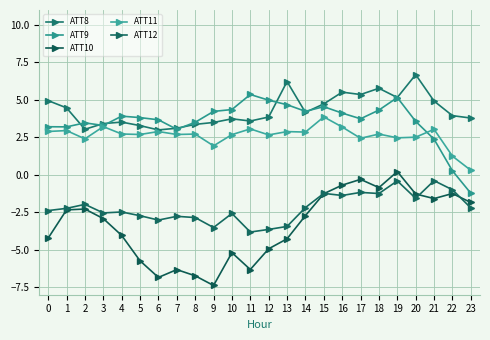

What is the smallest value displayed?

-7.4